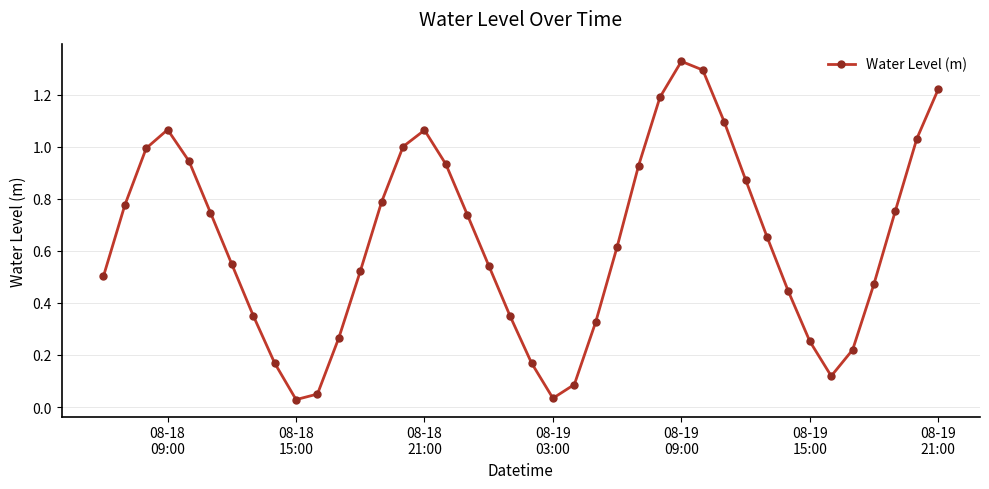

What is the sum of all values?

25.5